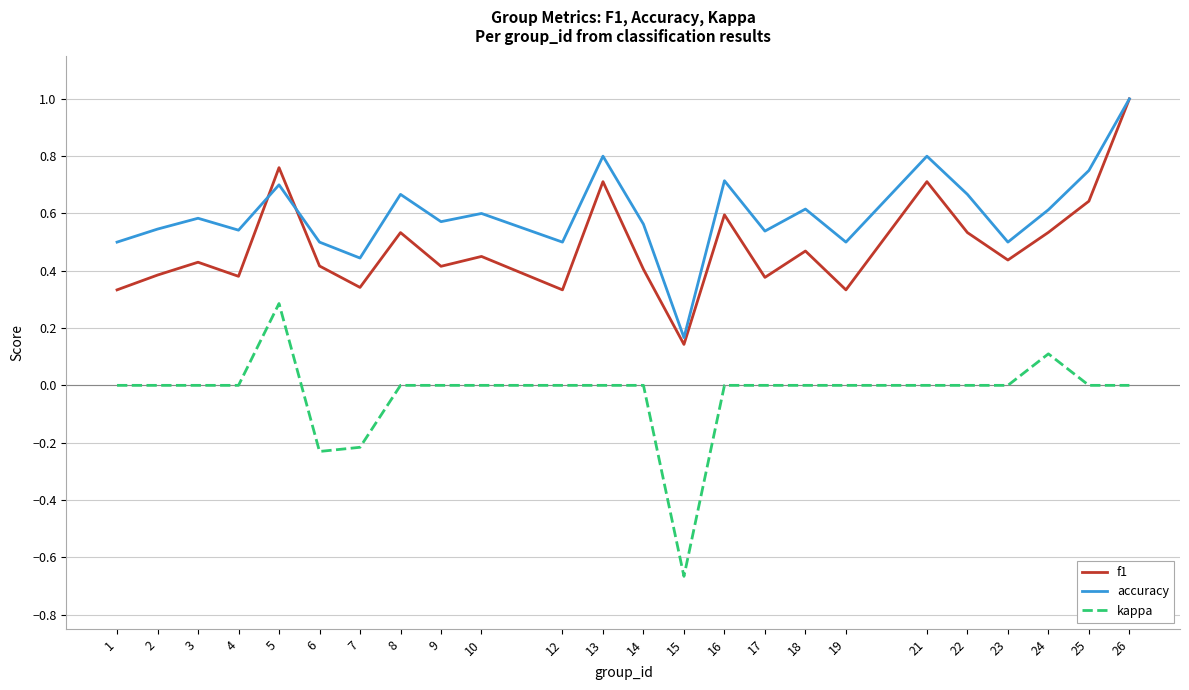

List the series in order of their overall mean, lowest first.

kappa, f1, accuracy